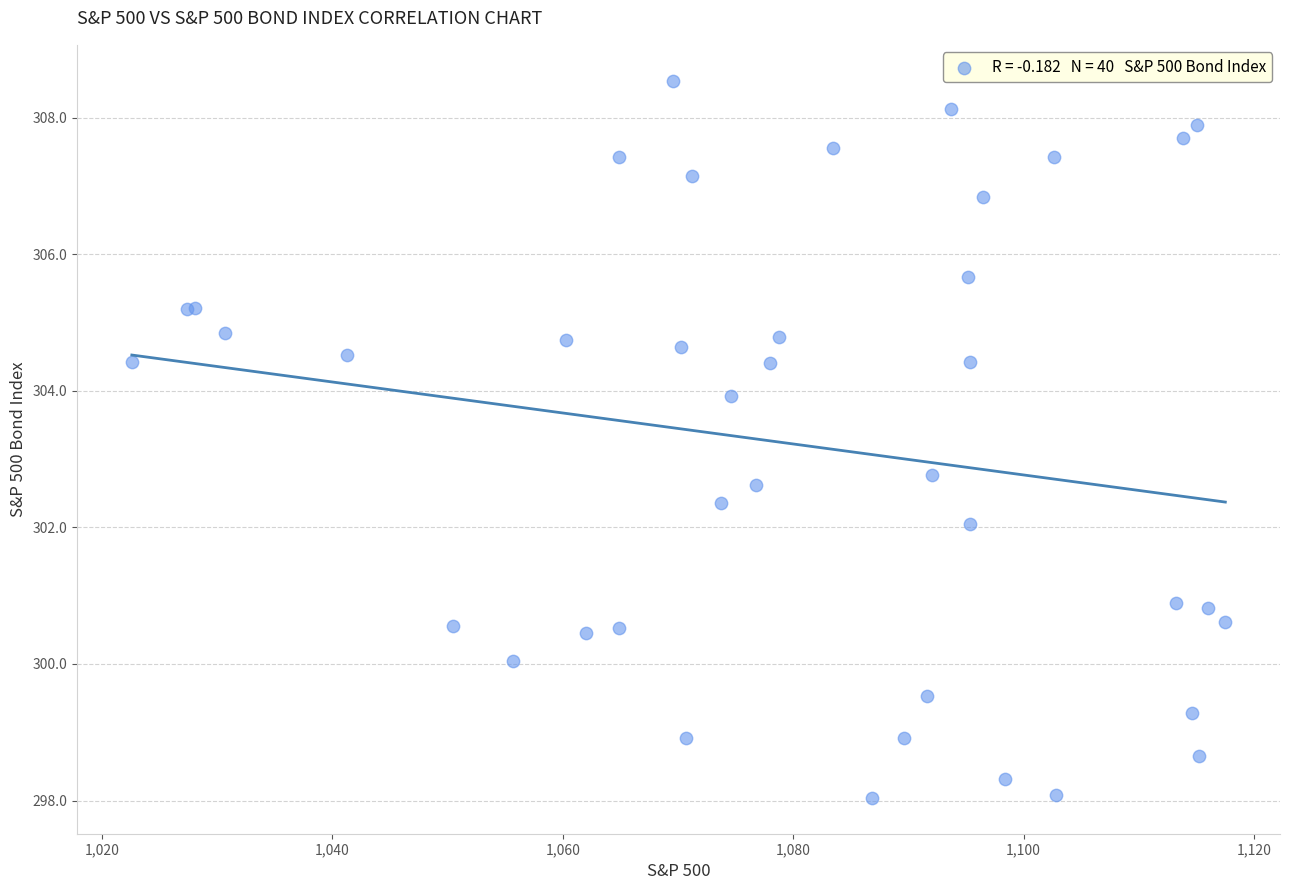

What Y value in the scatter plot is closest to 303?

302.8